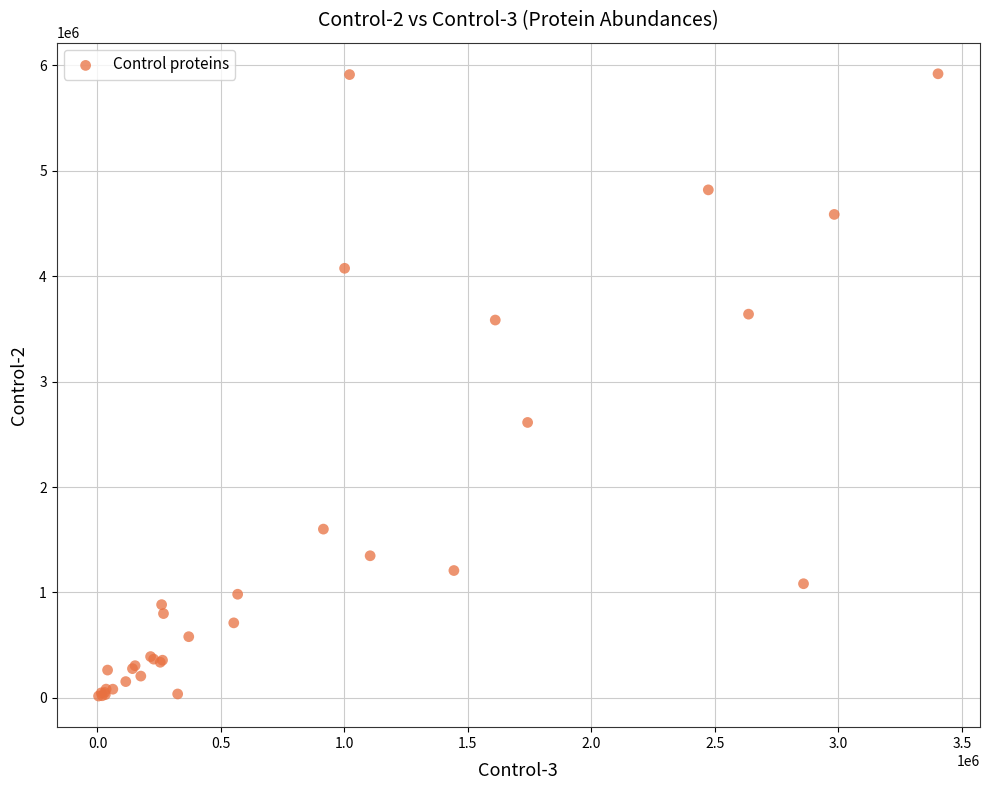

What Y value in the scatter plot is closest to 2969132?

2613149.0